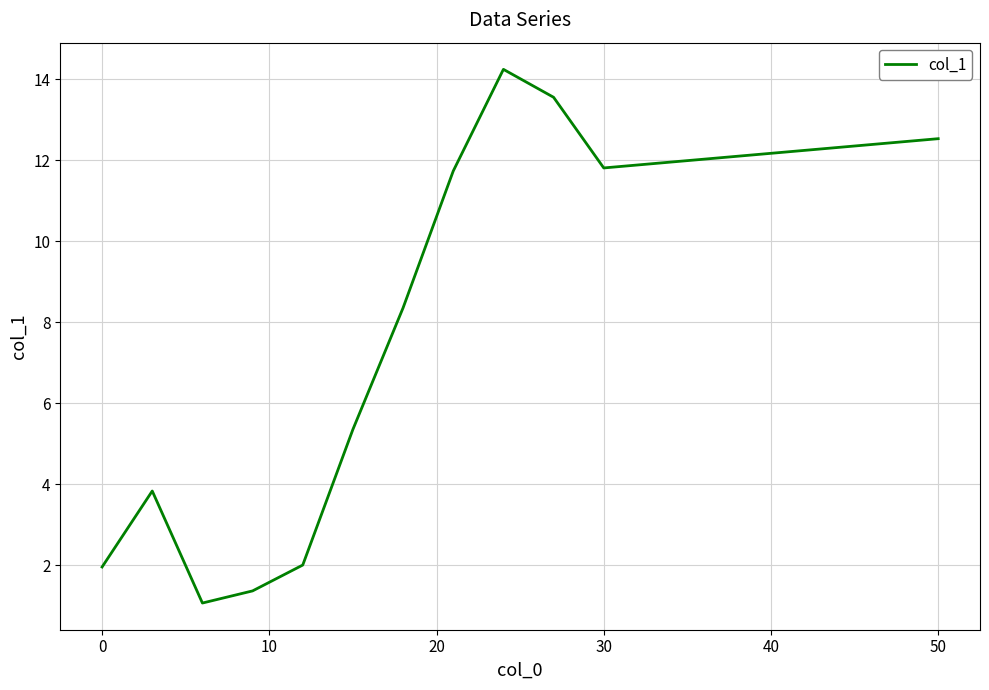

What is the difference between the maximum and minimum values?

13.2